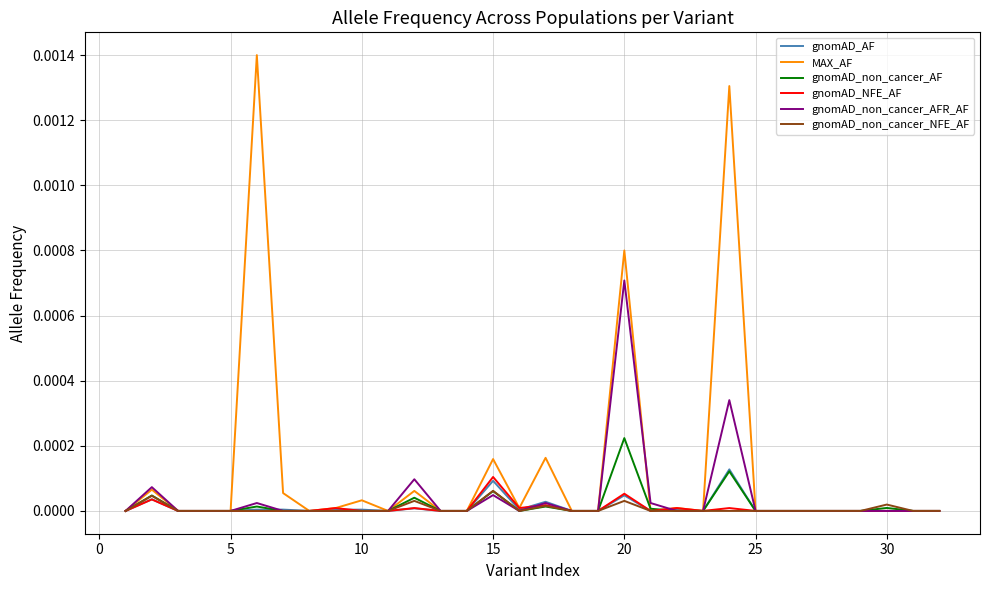

Does the chart display data point markers on the line(s)?

No